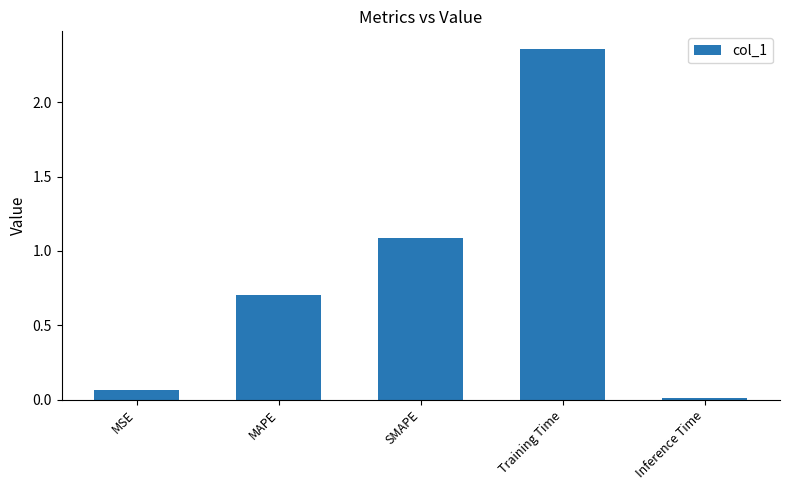

What is the label of the 3rd bar from the right?

SMAPE